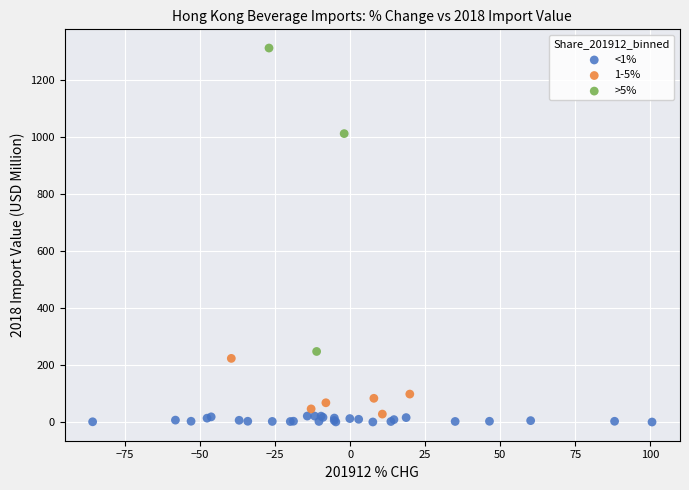

Which series has the largest Y range (max minus min)?

>5%